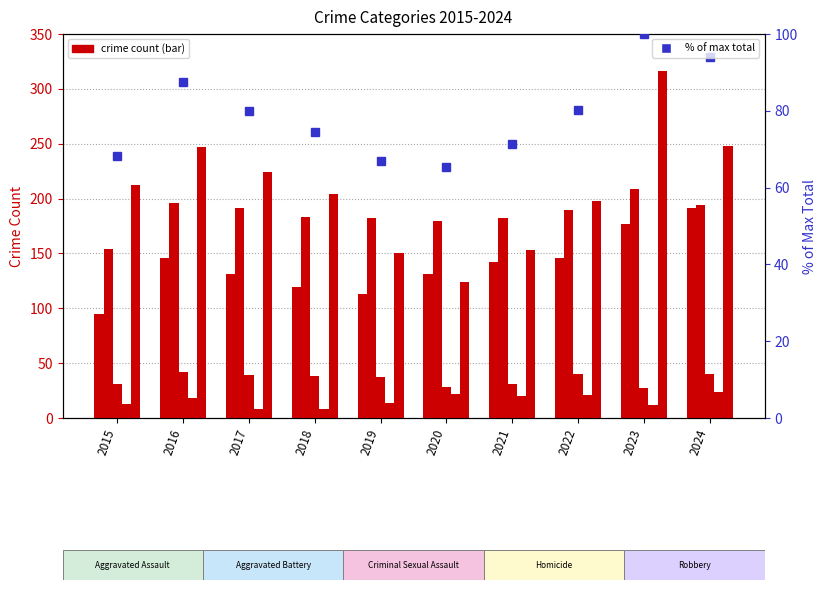

What is the difference between the second highest and second lowest values in the Criminal Sexual Assault series?

12.0